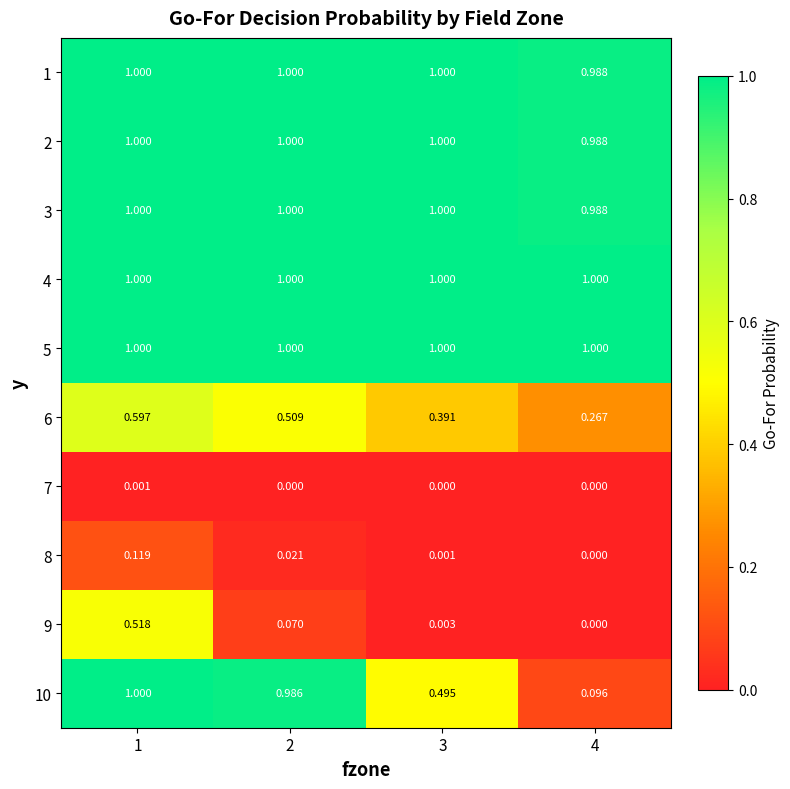

Is the value of 10 at 2 greater than the value of 2 at 2?

No